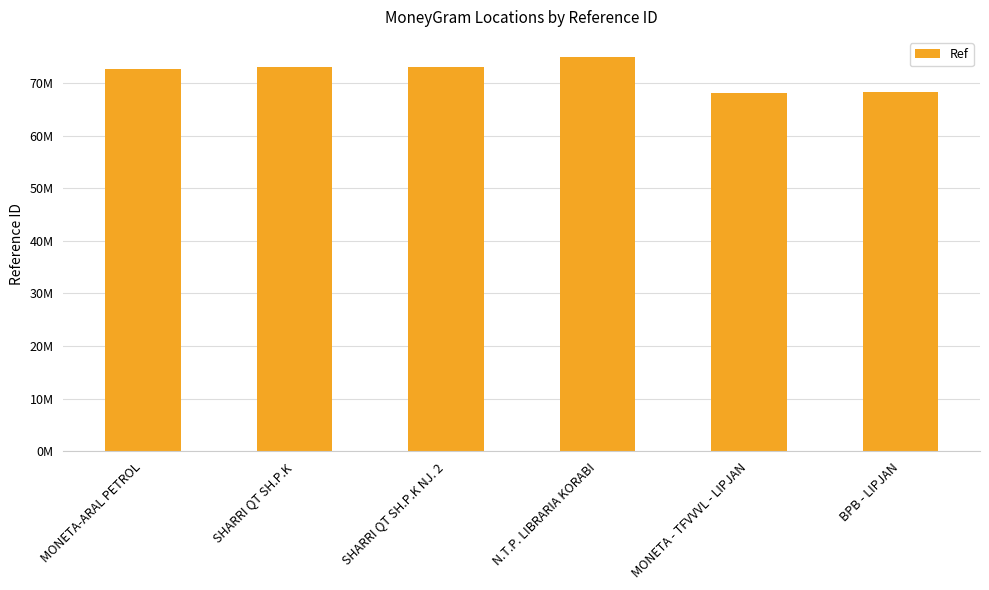

What is the minimum value shown in the chart?

68022127